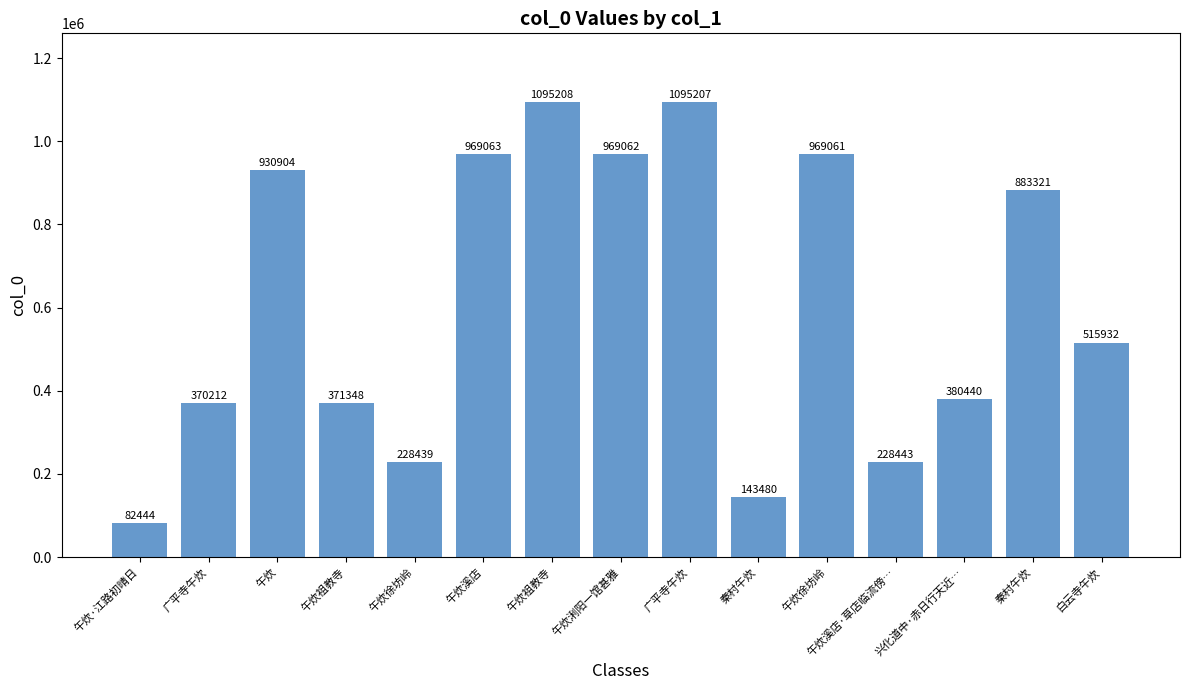

Are the bars horizontal?

No